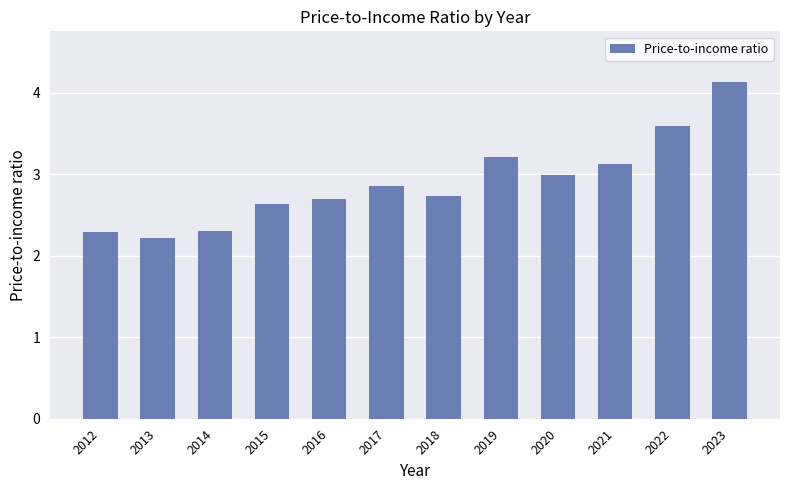

Which has a higher value, 2019 or 2017?

2019